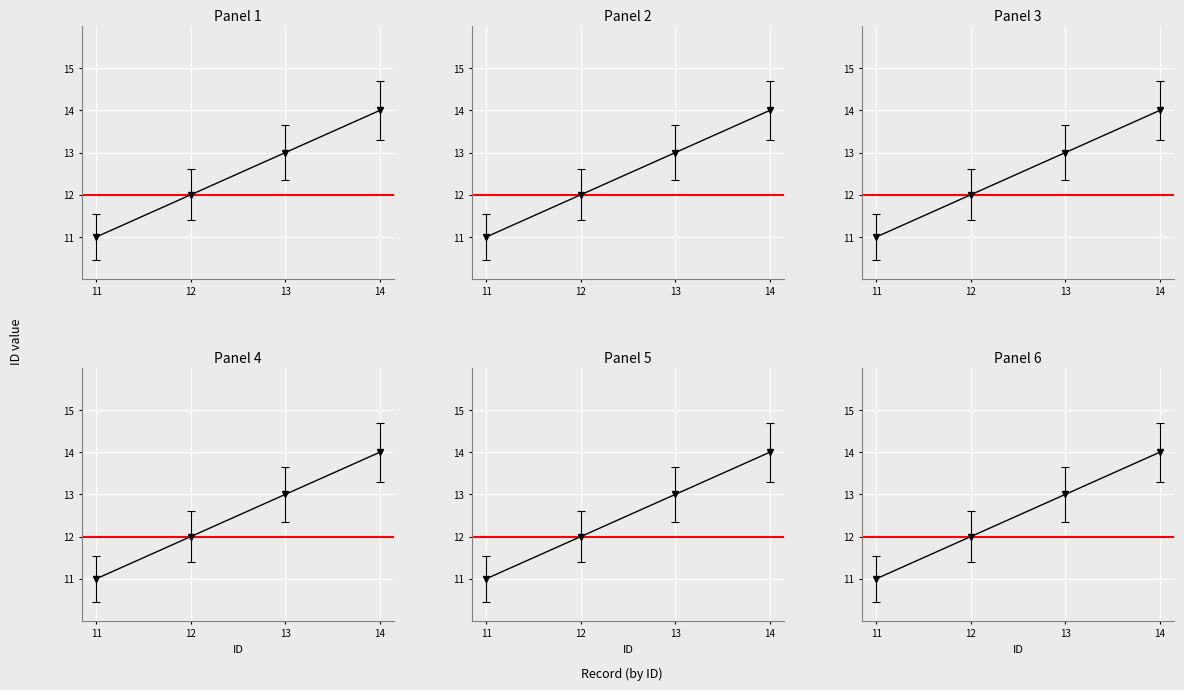

Reading left to right, transcribe all the data shown in this chart.

11	12	13	14